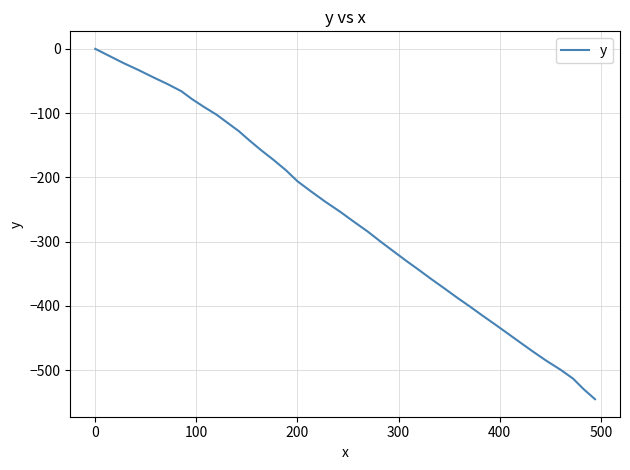

What is the smallest value displayed?

-545.3